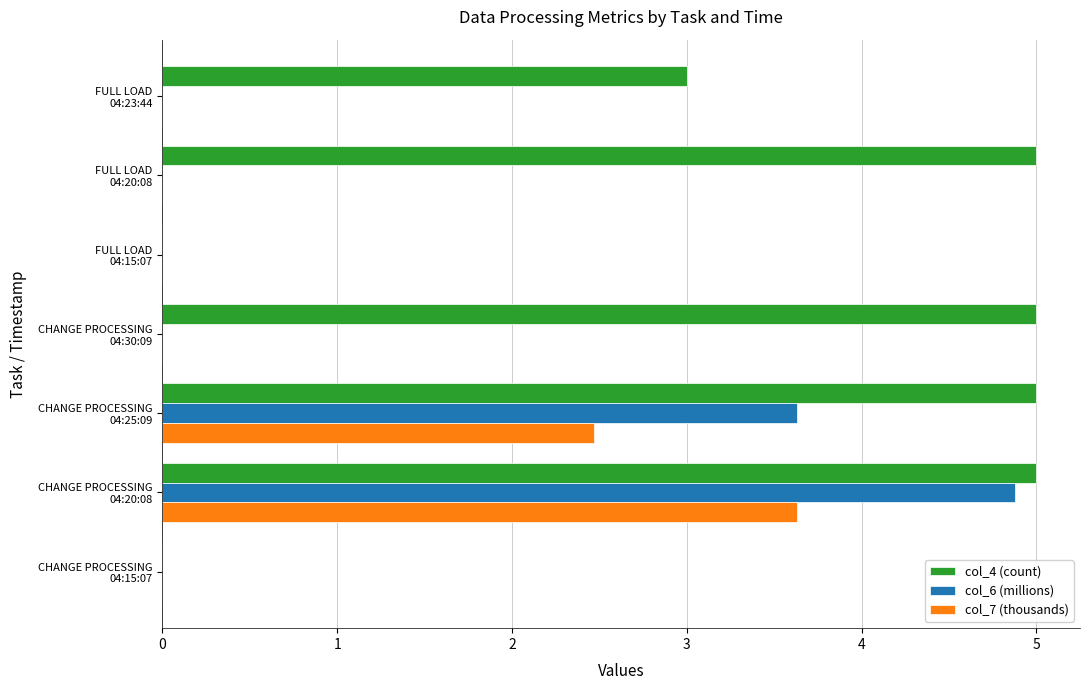

At which label is col_4 (count) closest to 2?

FULL LOAD
04:23:44